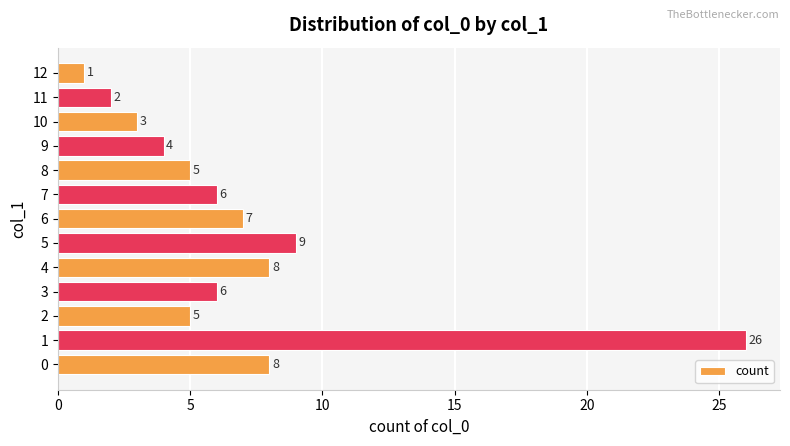

At which category does the chart reach its minimum across all series?

12